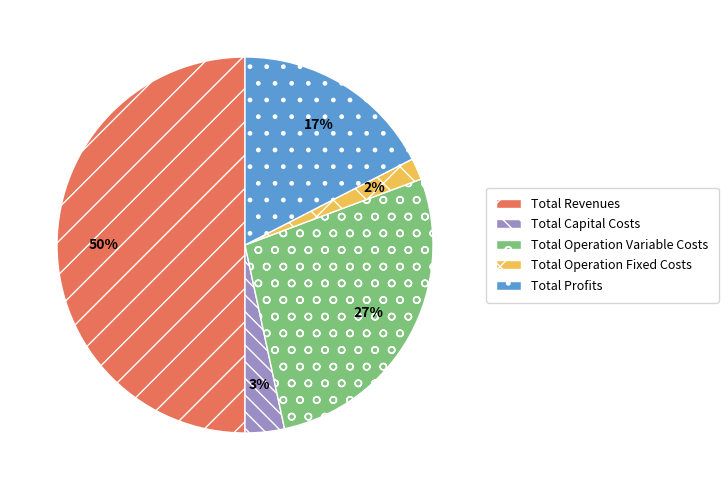

Between Total Revenues and Total Operation Fixed Costs, which is larger?

Total Revenues